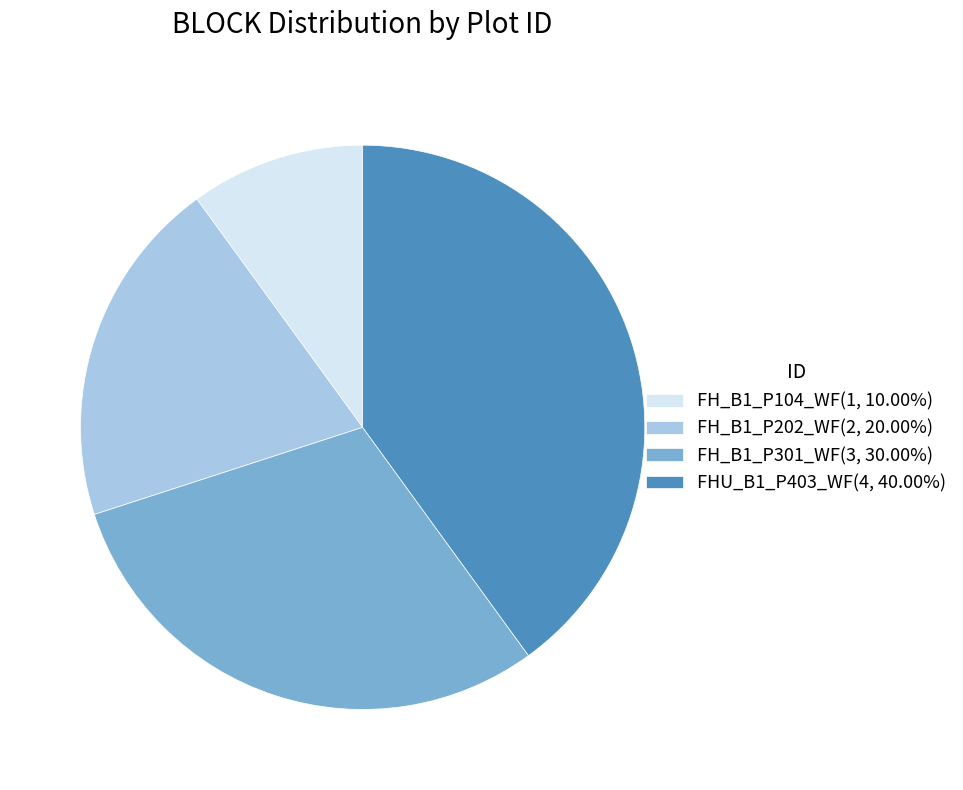

Is the sum of FH_B1_P301_WF(3, 30.00%) and FHU_B1_P403_WF(4, 40.00%) greater than half?

Yes